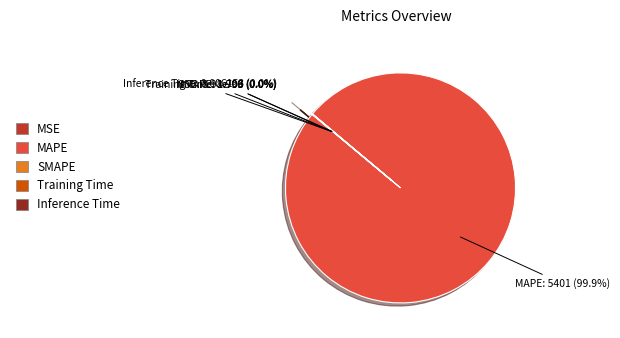

Rank the categories by value from lowest to highest.

MSE, Inference Time, Training Time, SMAPE, MAPE